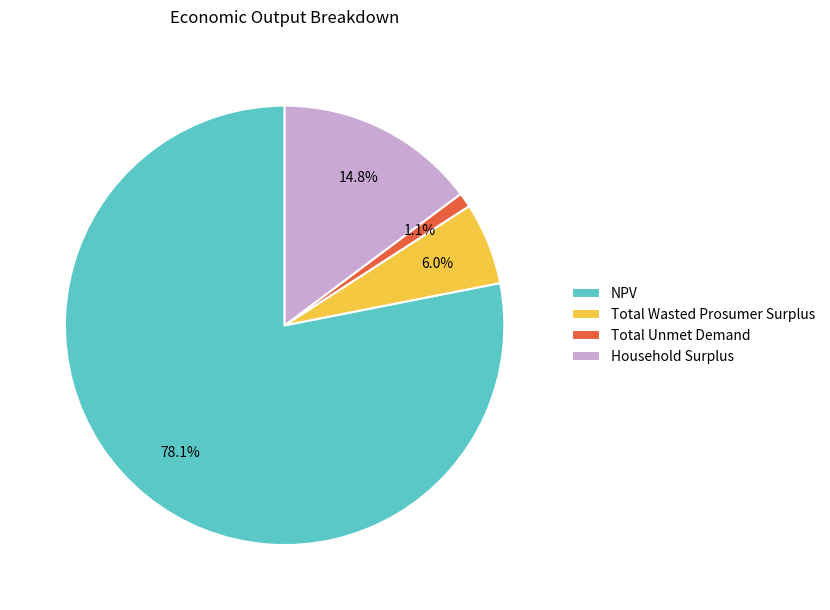

Does NPV account for over 50% of the chart?

Yes